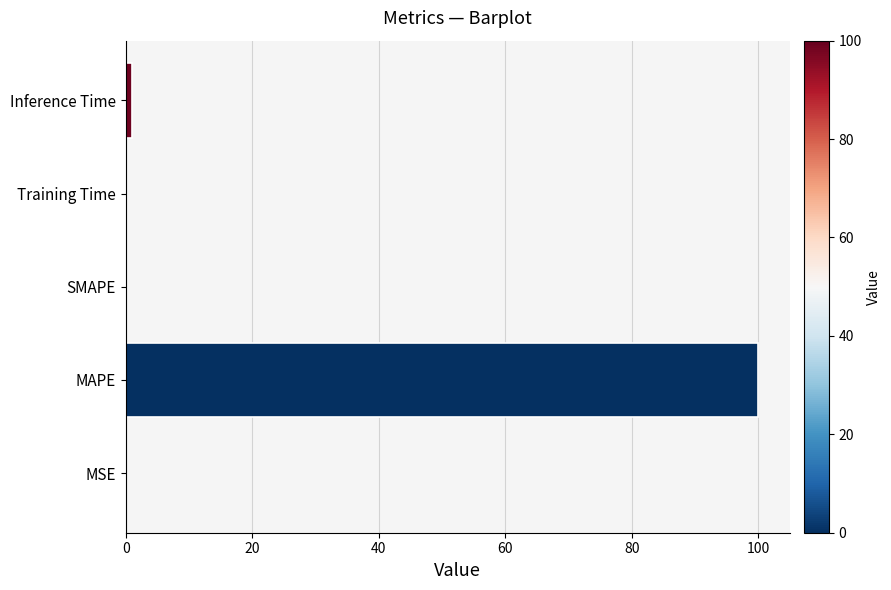

Are the bars grouped side by side (vs. stacked)?

No